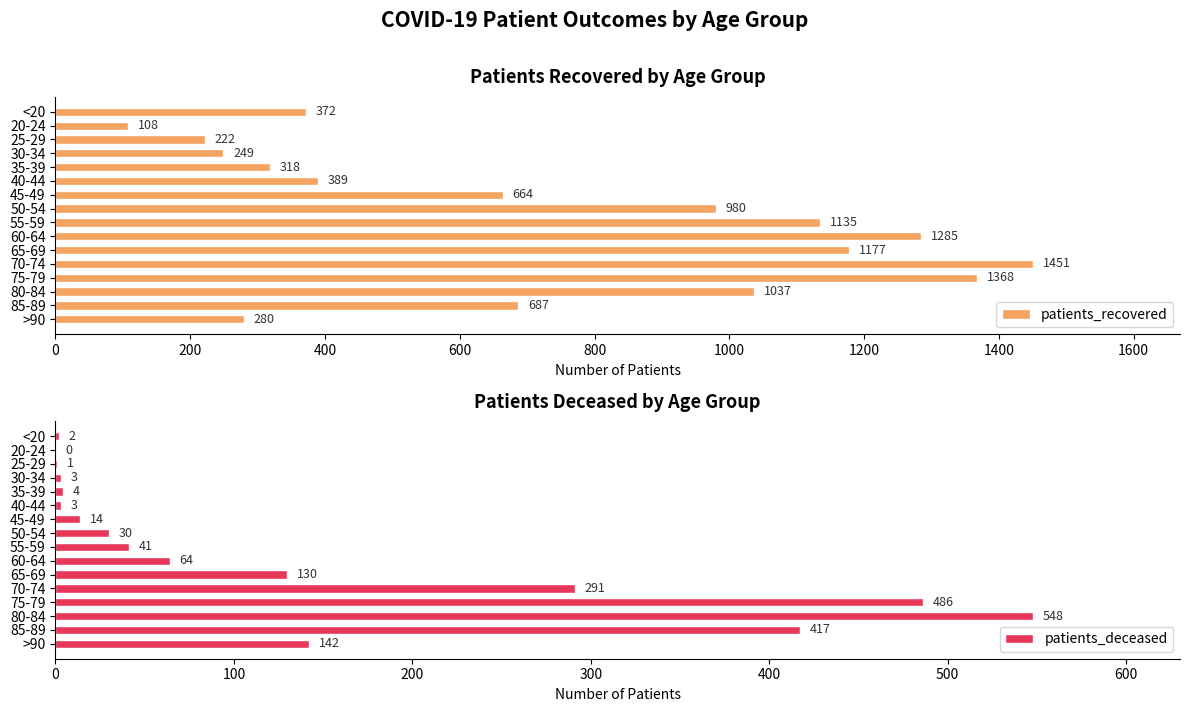

What is the sum of all patients_recovered values?

11722